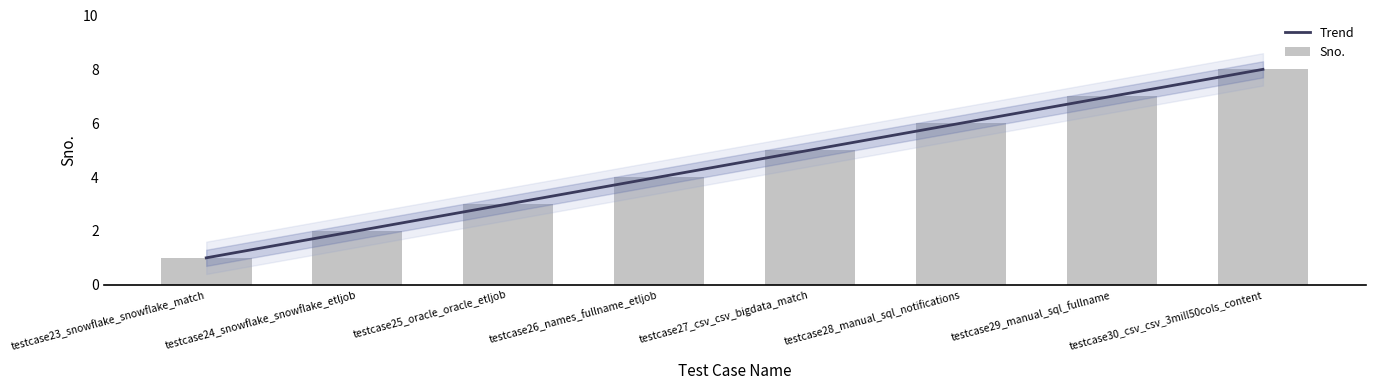

How many data points are above 5?

3